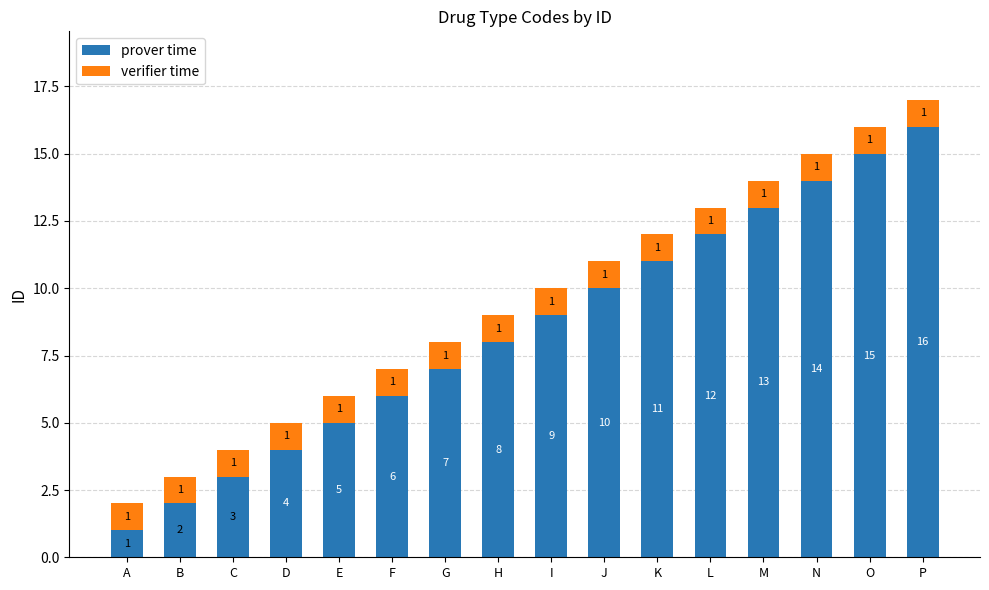

What value does the prover time series have at J, to the nearest 10?

10